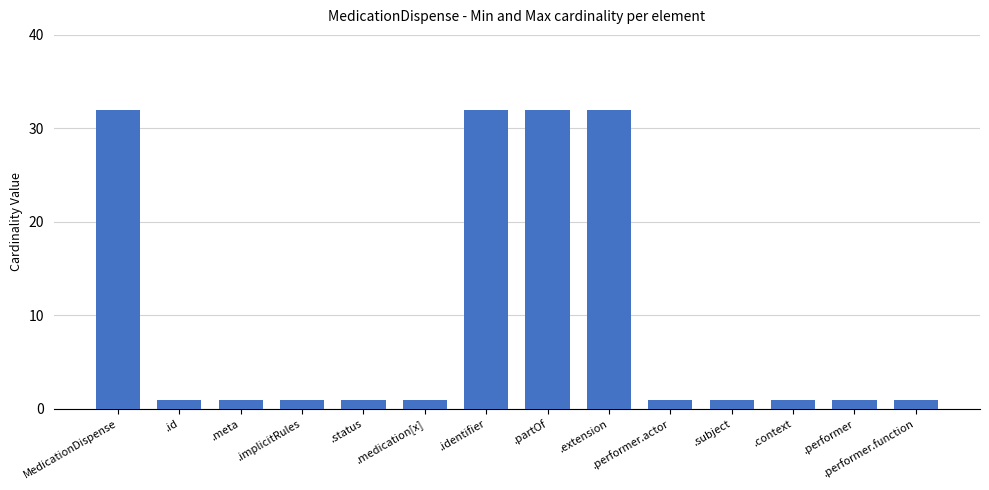

What is the smallest value displayed?

1